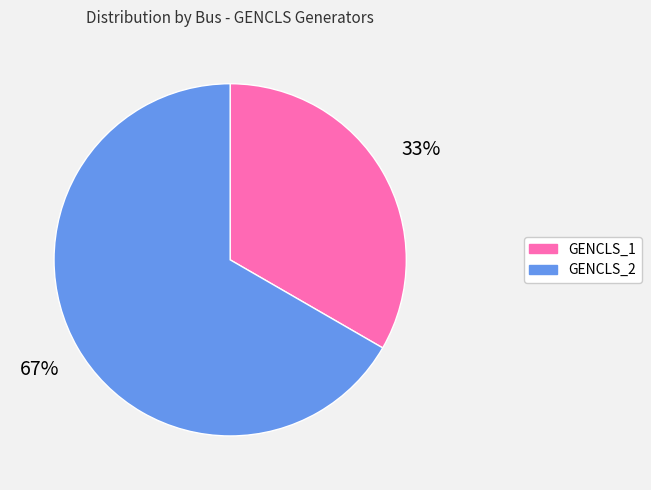

How many segments does this pie chart have?

2